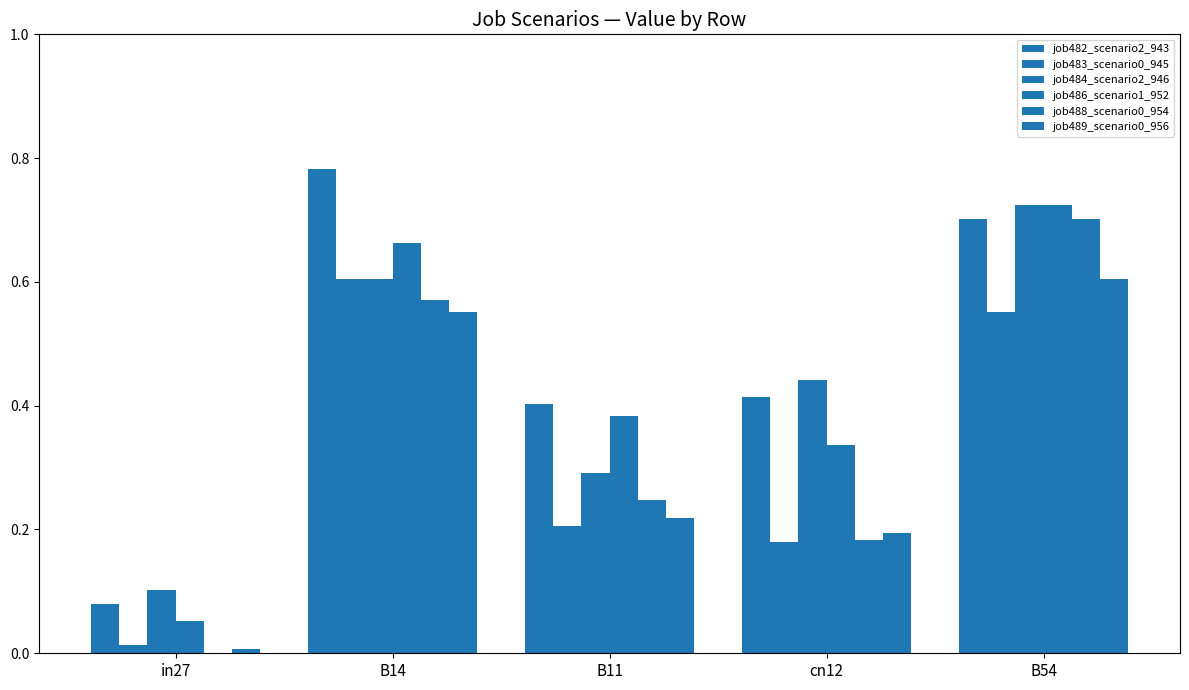

What is the value of the job483_scenario0_945 bar at the 4th from the left?

0.2